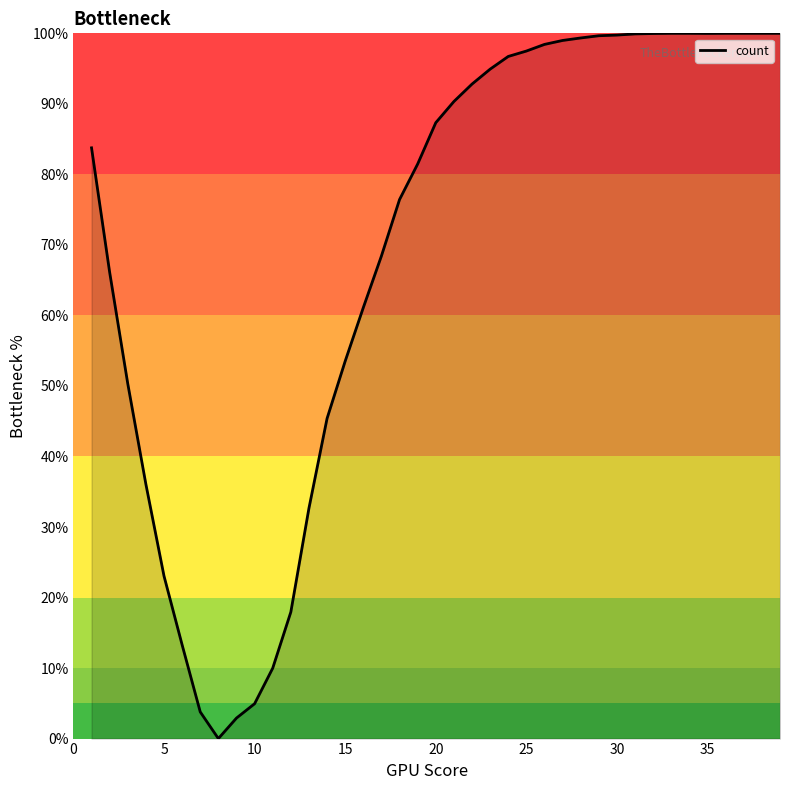

How many positive values are there?

38